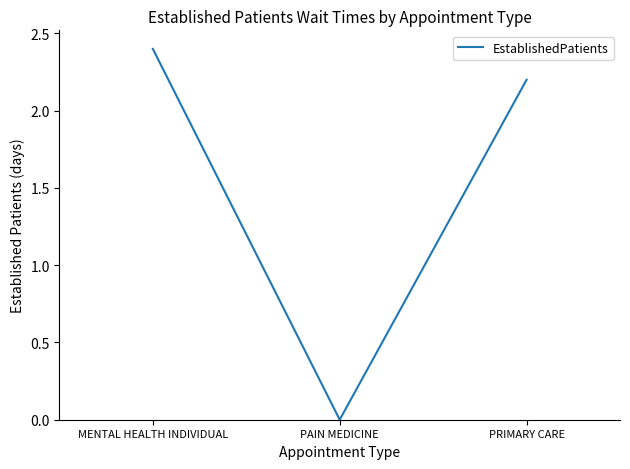

What position from the left is PRIMARY CARE?

3